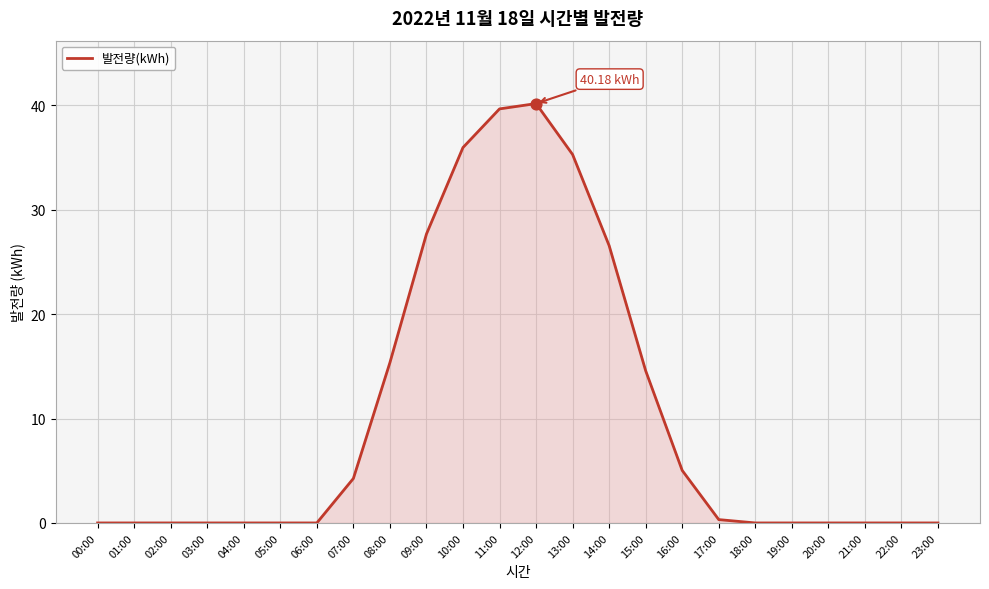

Which has a higher value, 18:00 or 14:00?

14:00